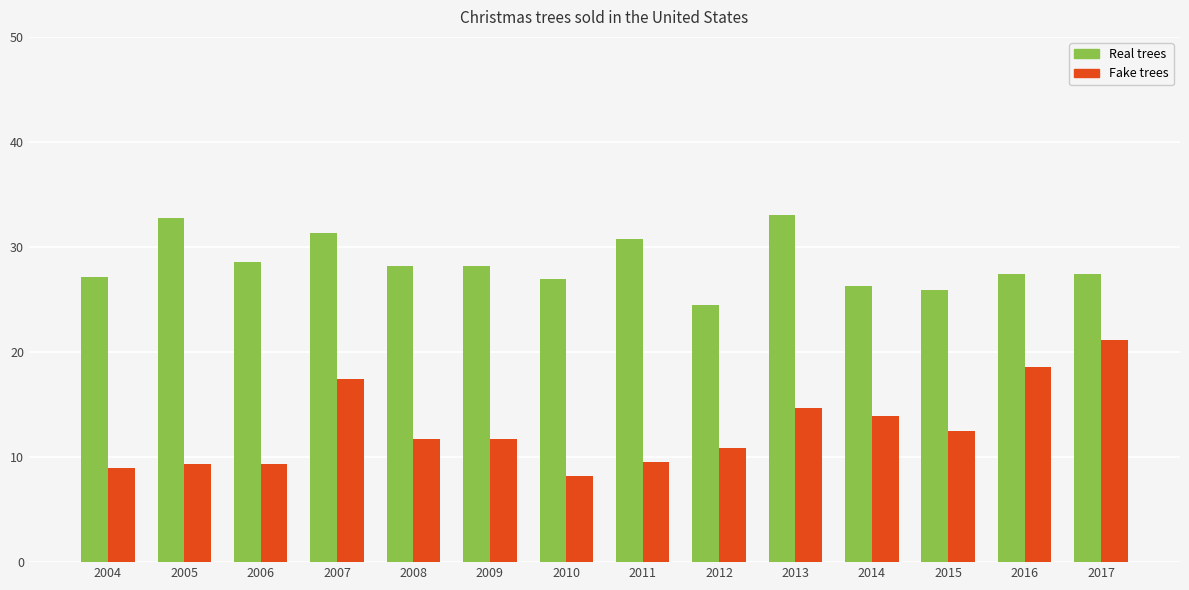

What is the sum of the Fake trees values at 2010 and 2017?

29.3